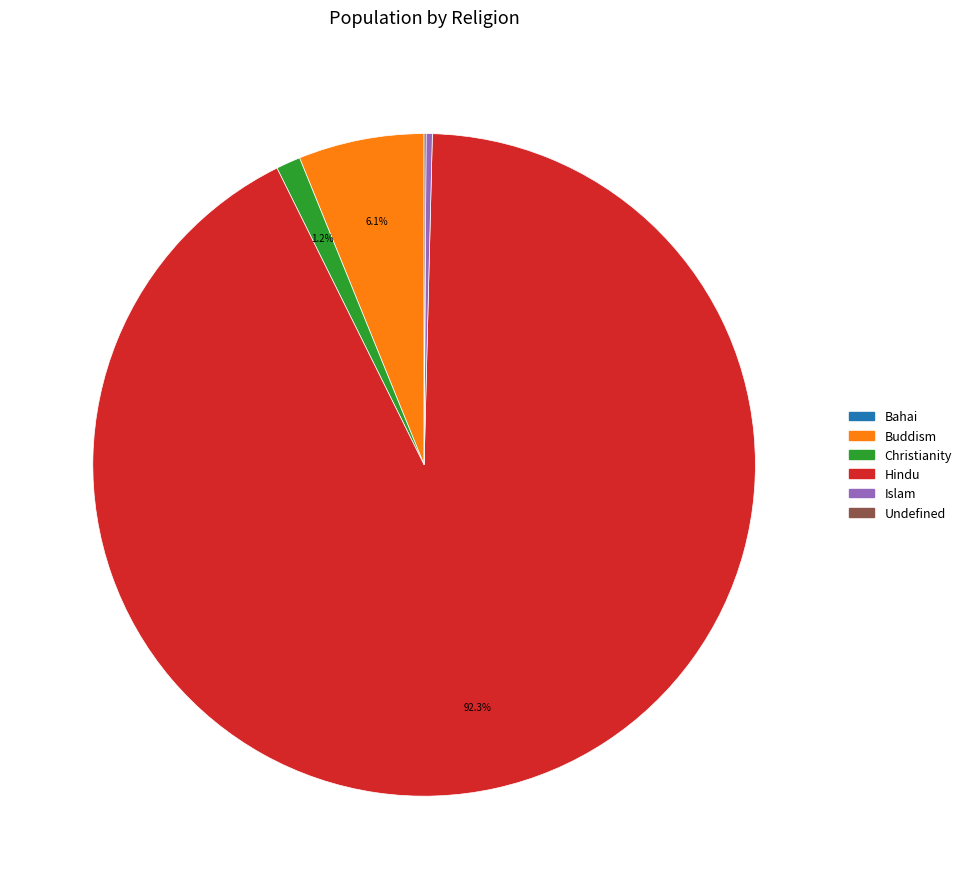

The Buddism slice represents 6% of the pie. True or false?

True